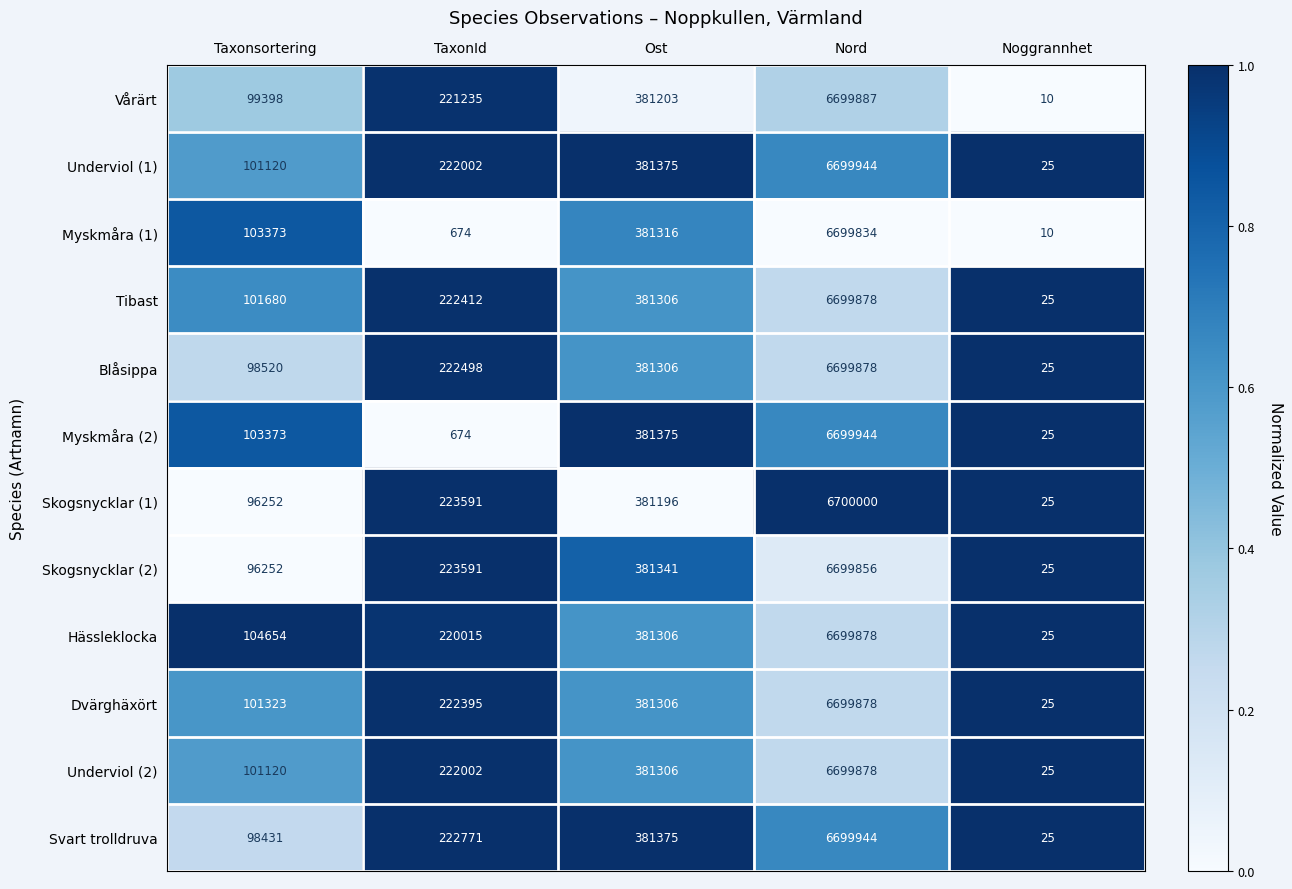

Is the value of Myskmåra (1) at Nord greater than the value of Hässleklocka at Noggrannhet?

Yes